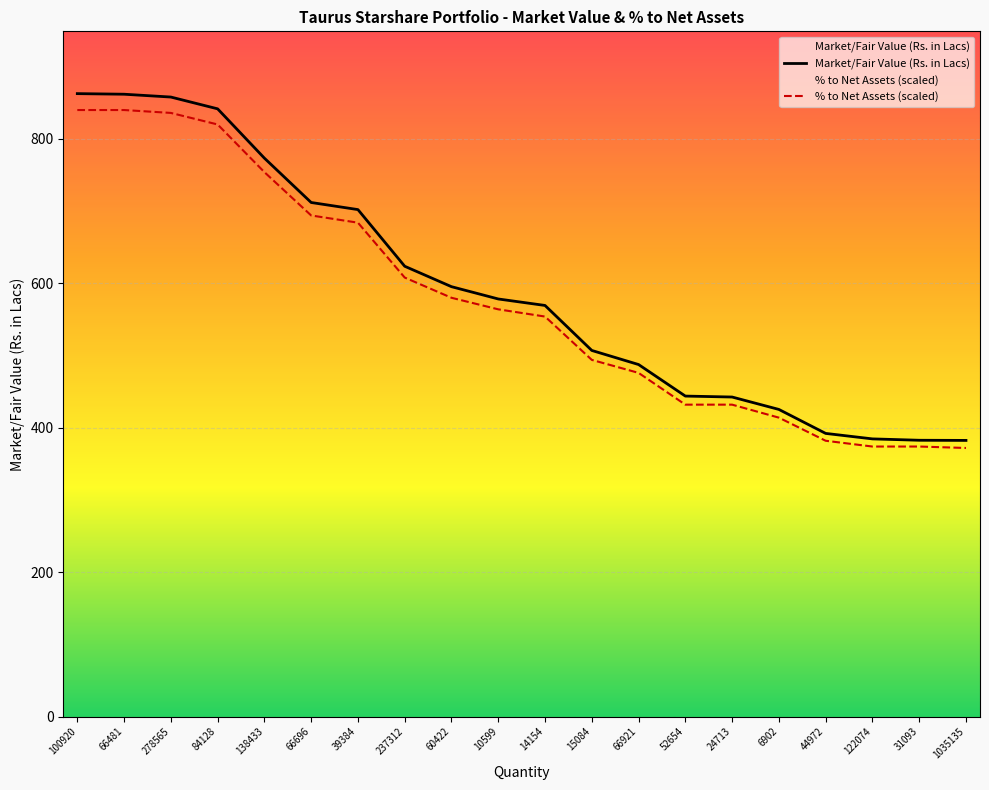

The value of % to Net Assets (scaled) at 60422 is 183.5. True or false?

False